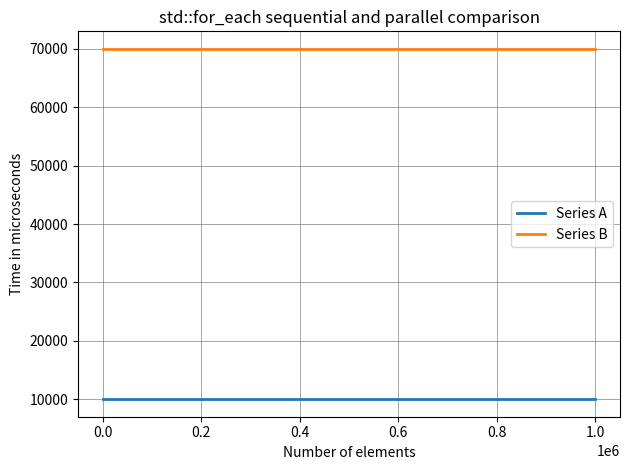

What is the highest value of the Series A series?

10000